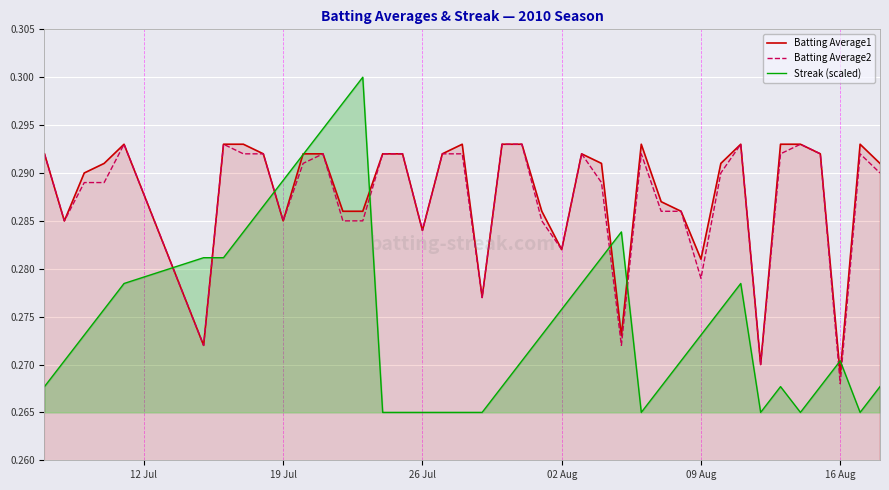

Reading left to right, list all the values displayed in this chart.

Batting Average1: 0.3	0.3	0.3	0.3	0.3	0.3	0.3	0.3	0.3	0.3	0.3	0.3	0.3	0.3	0.3	0.3	0.3	0.3	0.3	0.3	0.3	0.3	0.3	0.3	0.3	0.3	0.3	0.3	0.3	0.3	0.3	0.3	0.3	0.3	0.3	0.3	0.3	0.3	0.3	0.3
Batting Average2: 0.3	0.3	0.3	0.3	0.3	0.3	0.3	0.3	0.3	0.3	0.3	0.3	0.3	0.3	0.3	0.3	0.3	0.3	0.3	0.3	0.3	0.3	0.3	0.3	0.3	0.3	0.3	0.3	0.3	0.3	0.3	0.3	0.3	0.3	0.3	0.3	0.3	0.3	0.3	0.3
Streak (scaled): 0.3	0.3	0.3	0.3	0.3	0.3	0.3	0.3	0.3	0.3	0.3	0.3	0.3	0.3	0.3	0.3	0.3	0.3	0.3	0.3	0.3	0.3	0.3	0.3	0.3	0.3	0.3	0.3	0.3	0.3	0.3	0.3	0.3	0.3	0.3	0.3	0.3	0.3	0.3	0.3